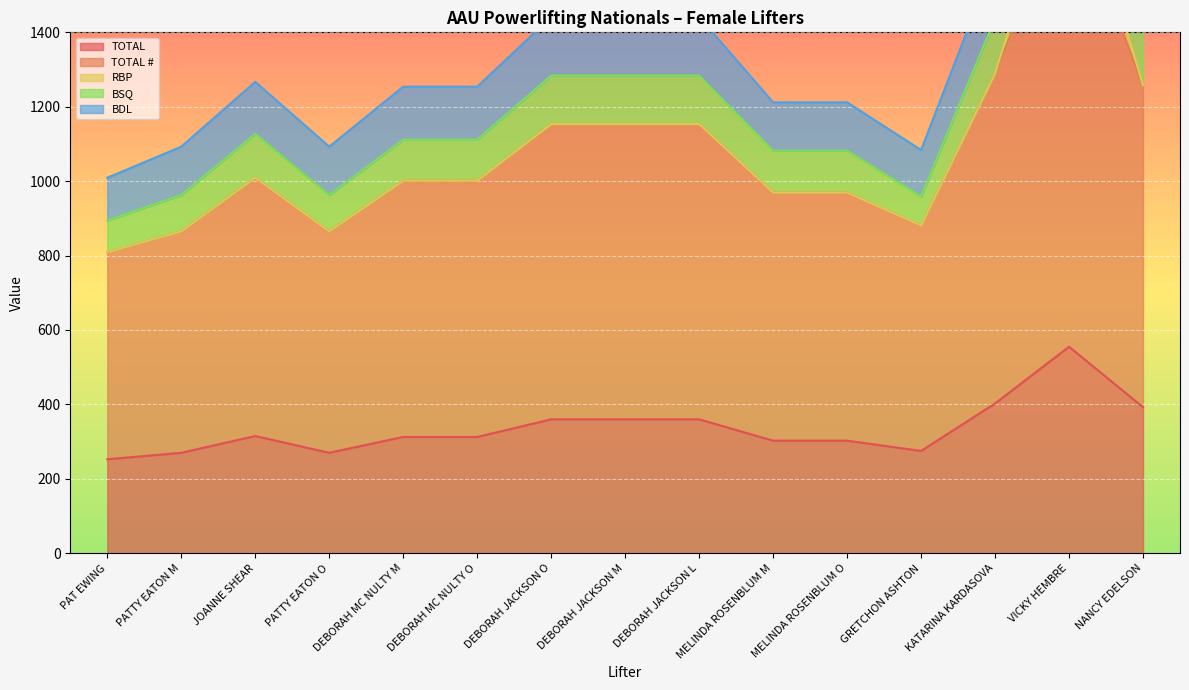

Is it true that TOTAL equals 135.8 at PATTY EATON O?

False